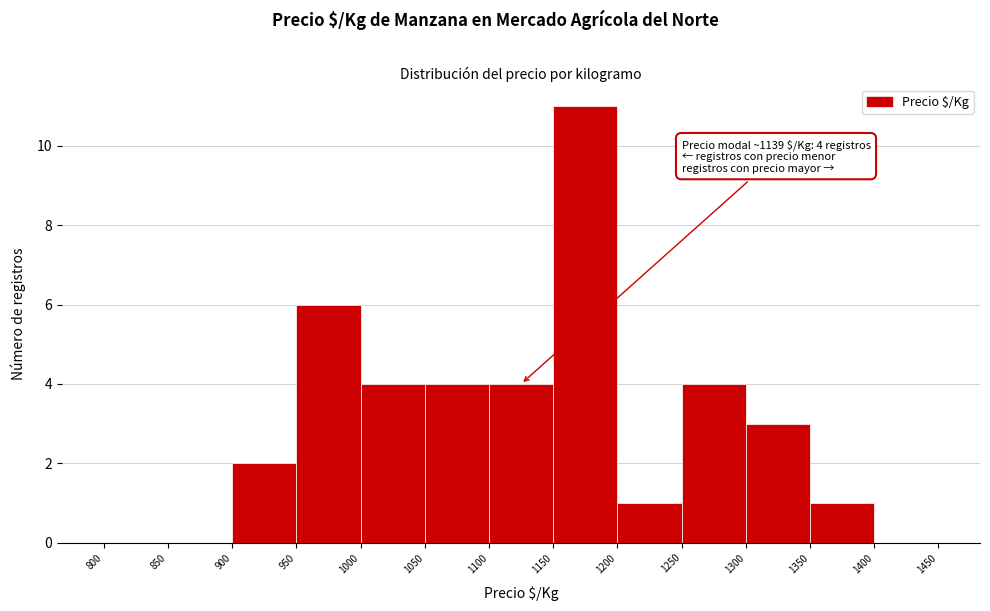

Which range on the x-axis has the tallest bar?

1150 to 1200